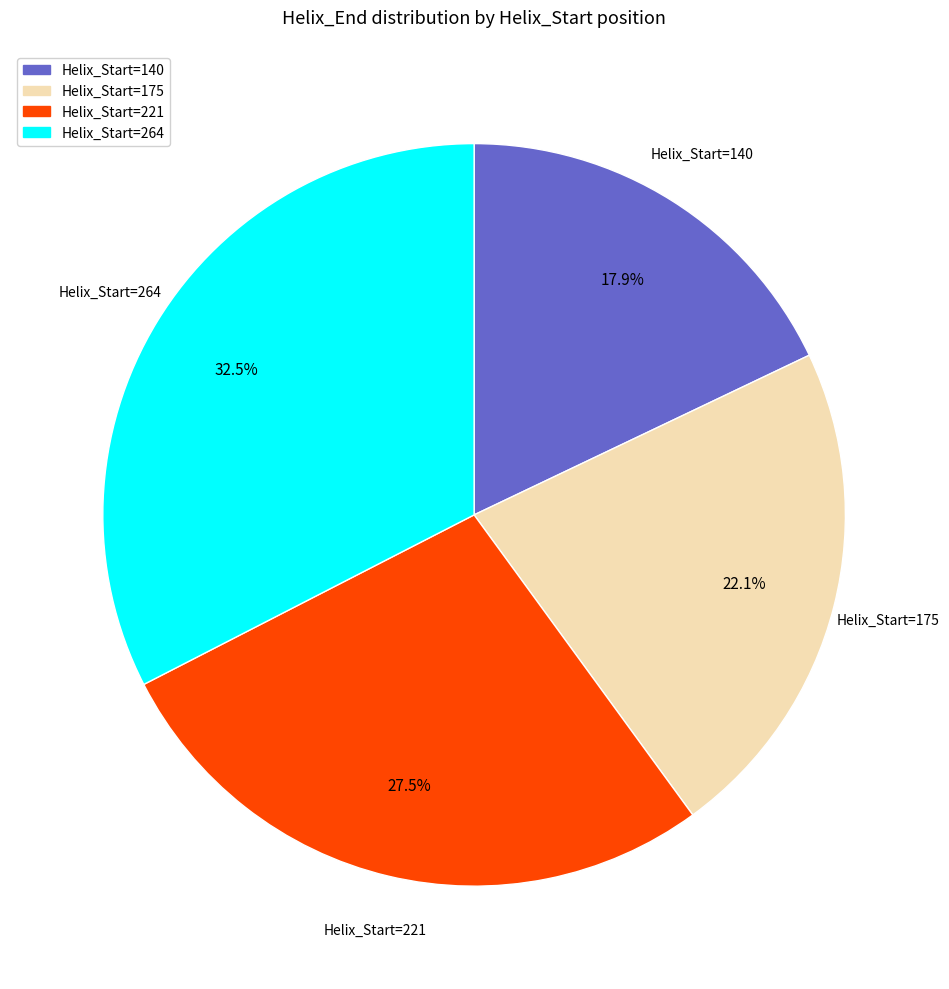

Rank the categories by value from highest to lowest.

Helix_Start=264, Helix_Start=221, Helix_Start=175, Helix_Start=140